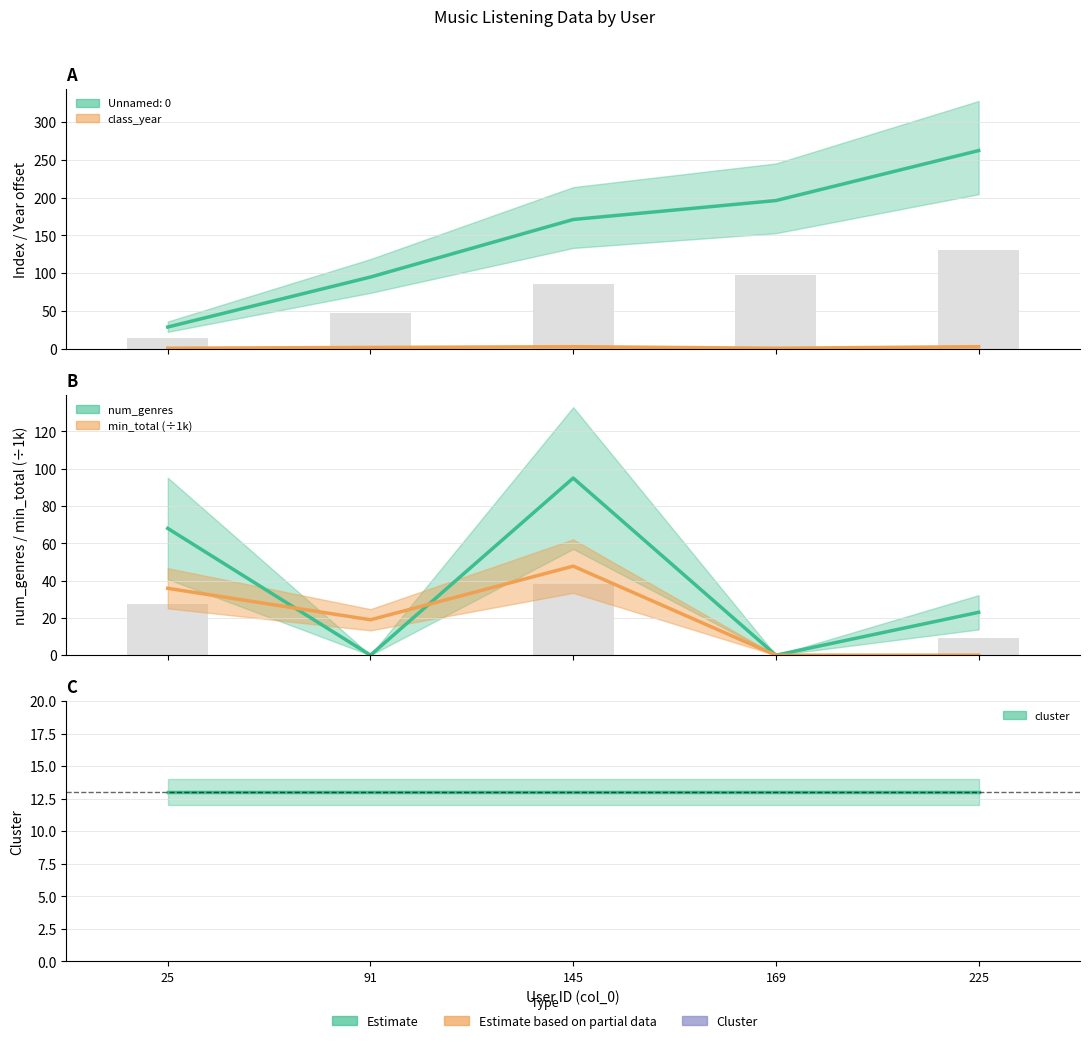

What is the difference between the num_genres values at 91 and 25?

68